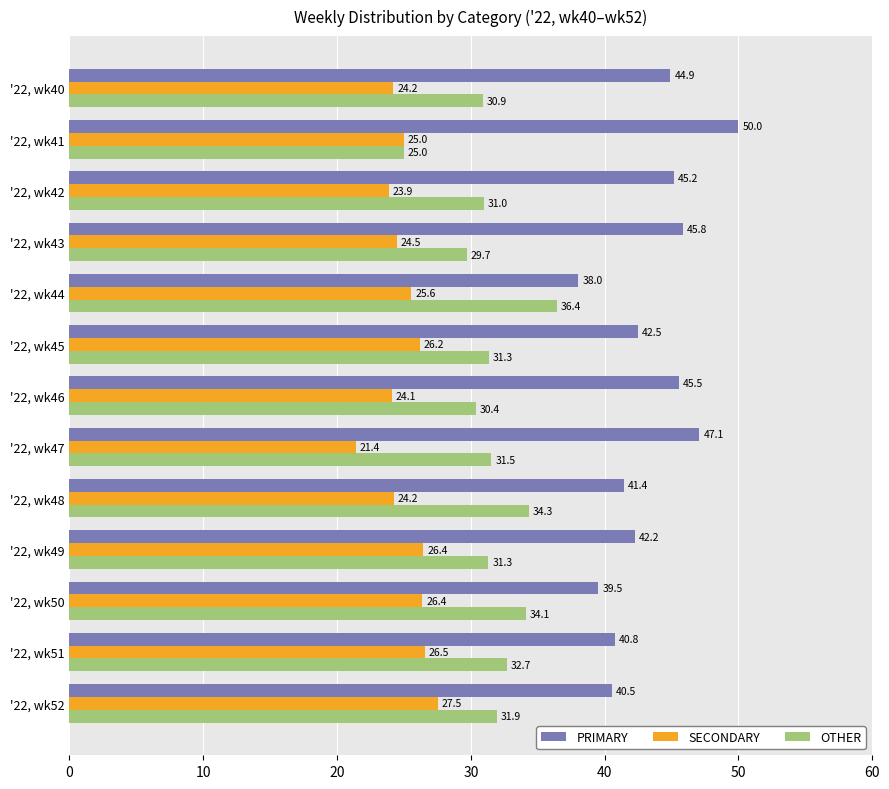

At which label does PRIMARY reach its minimum?

'22, wk44